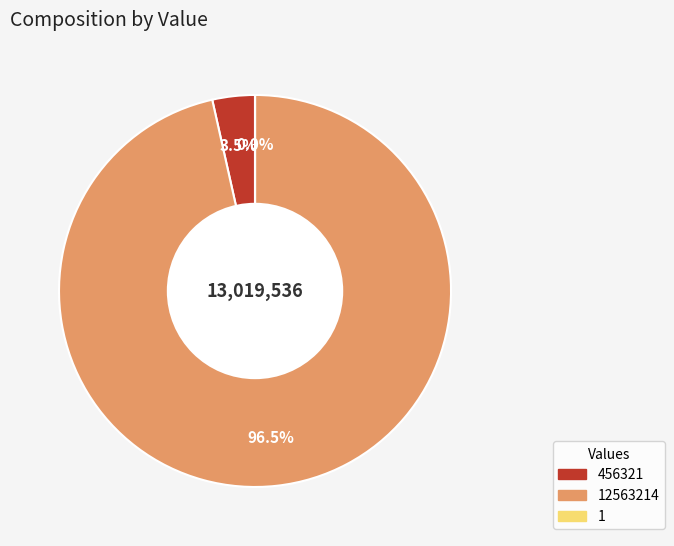

How many slices are in this pie chart?

3